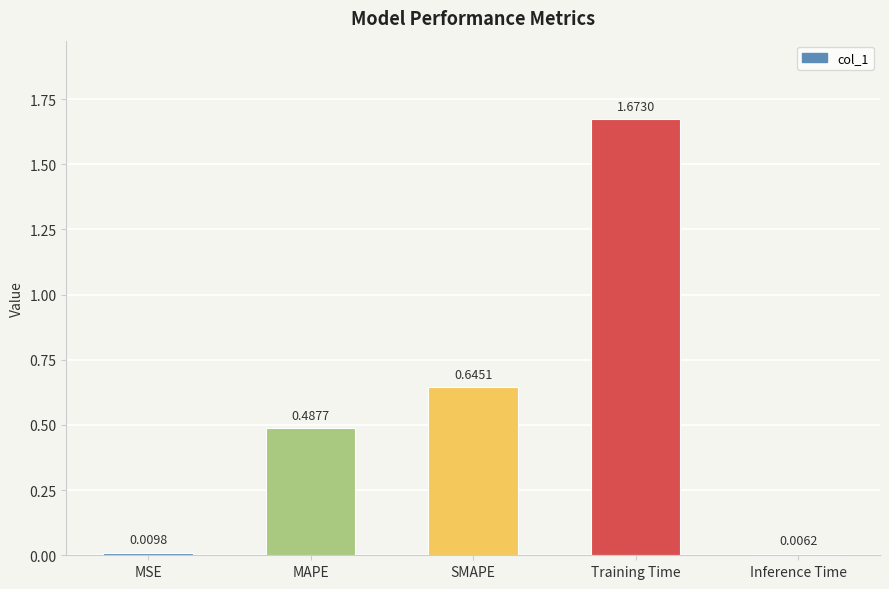

At which category does the chart reach its peak across all series?

Training Time